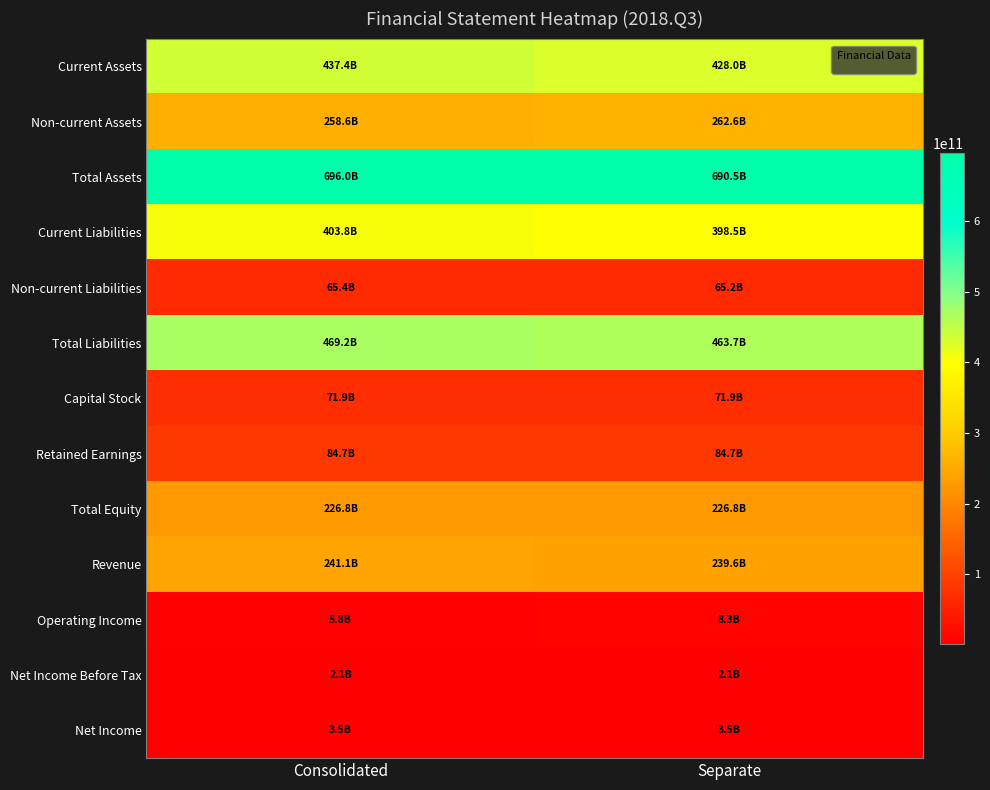

Count the number of categories in the chart.

2